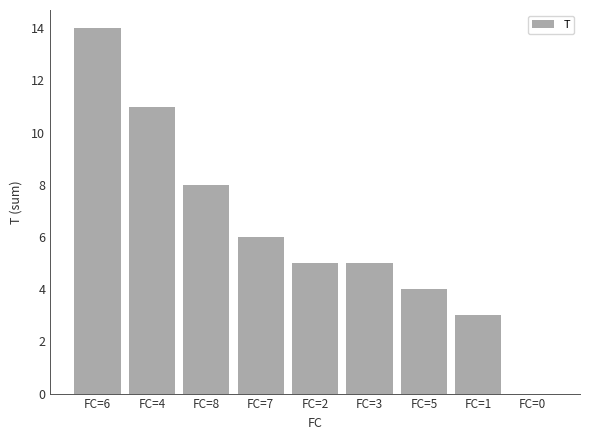

Approximately how many times larger is the value at FC=5 compared to FC=7?

0.7